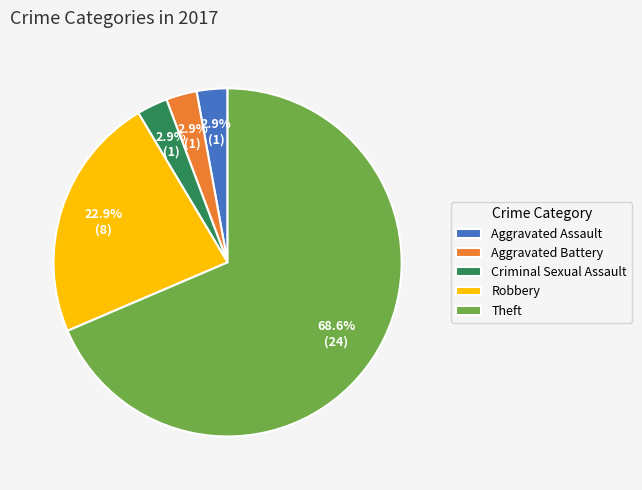

Count the number of slices in the pie.

5